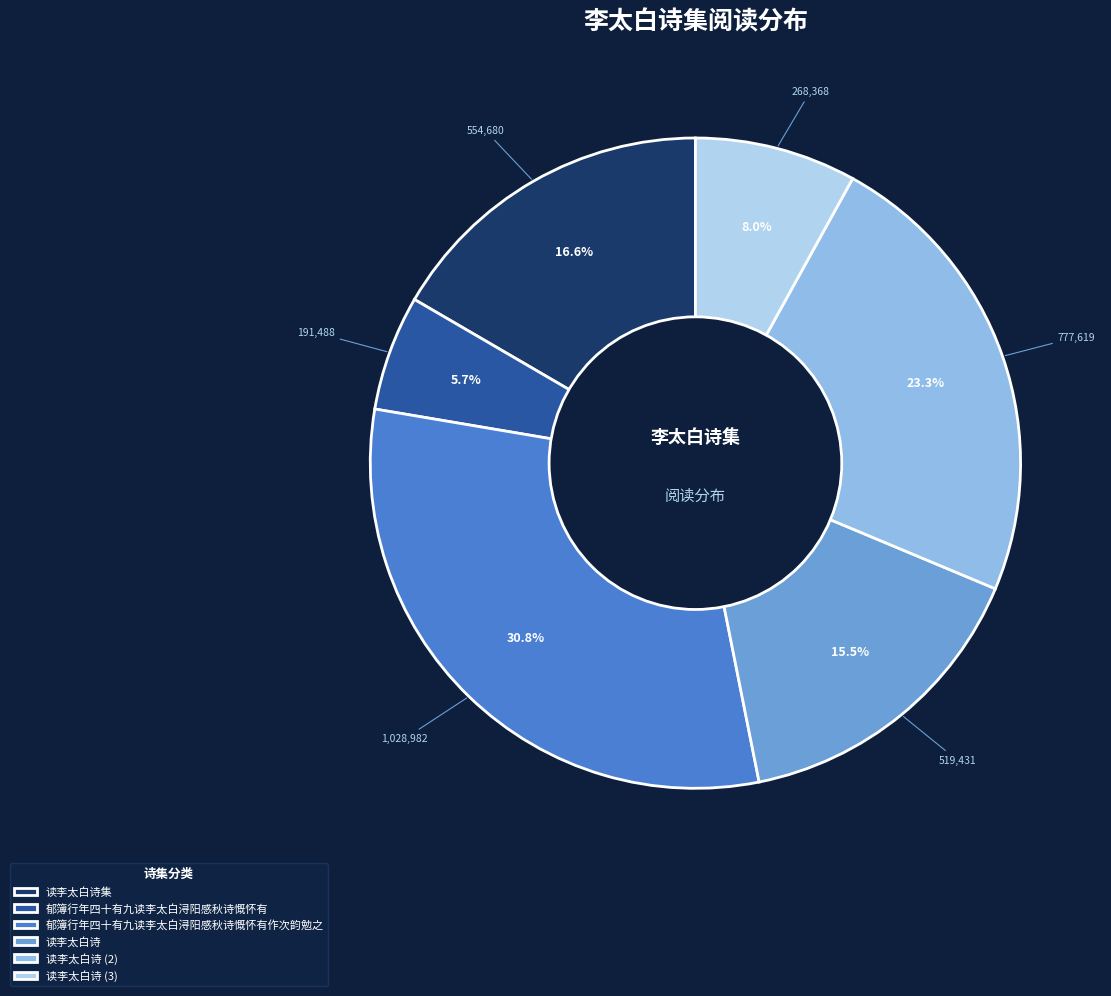

To the nearest percent, what percentage of the pie is 读李太白诗集?

17%